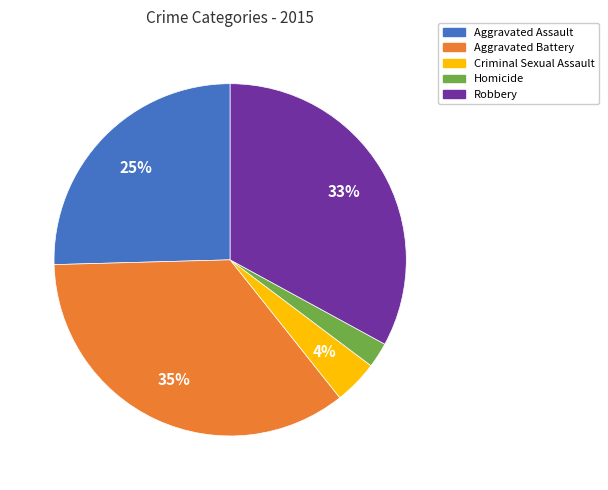

To the nearest percent, what percentage of the pie is Aggravated Battery?

35%